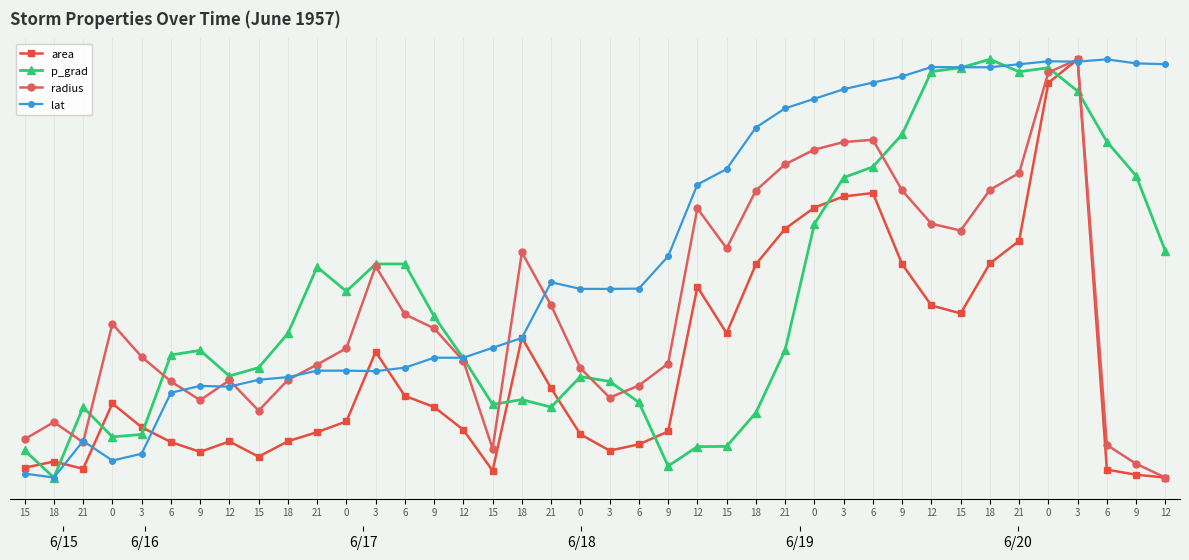

What is the value of the area point at the 9th from the left?

11.9